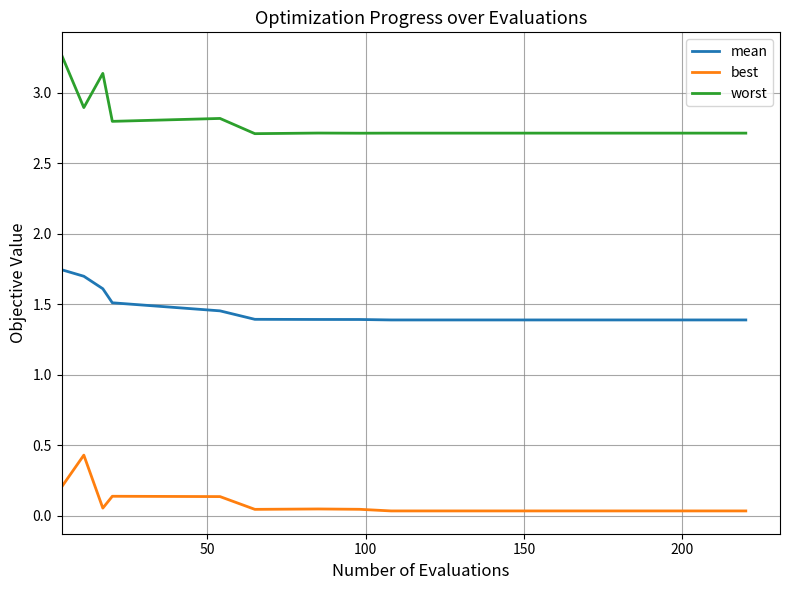

List the series in order of their overall mean, lowest first.

best, mean, worst